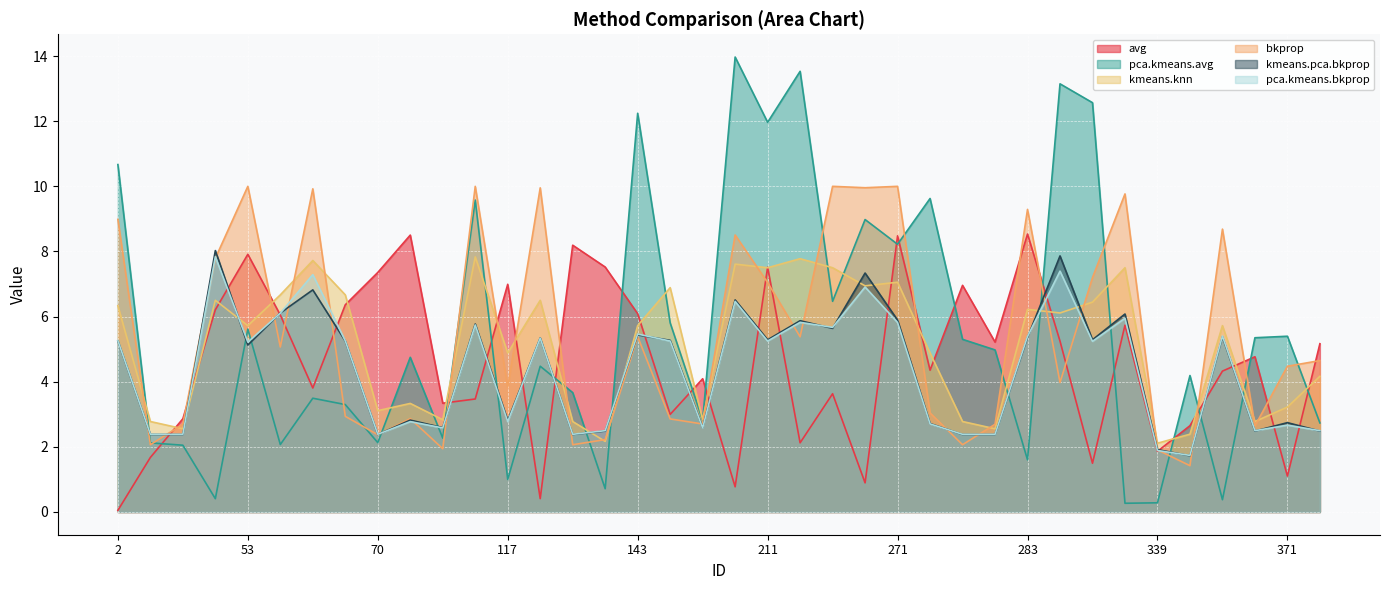

How many interior local peaks does the bkprop series have?

12